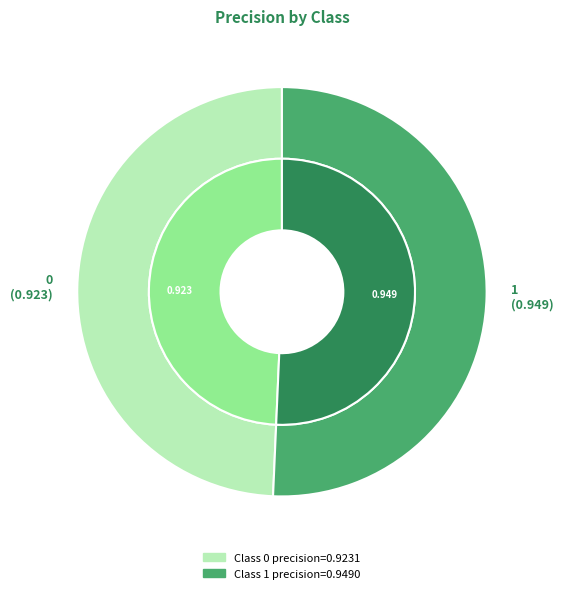

Count the number of slices in the pie.

2